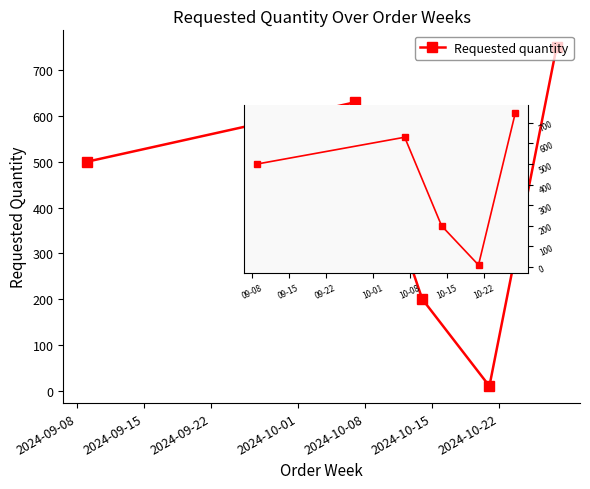

What is the sum of all values?

2090